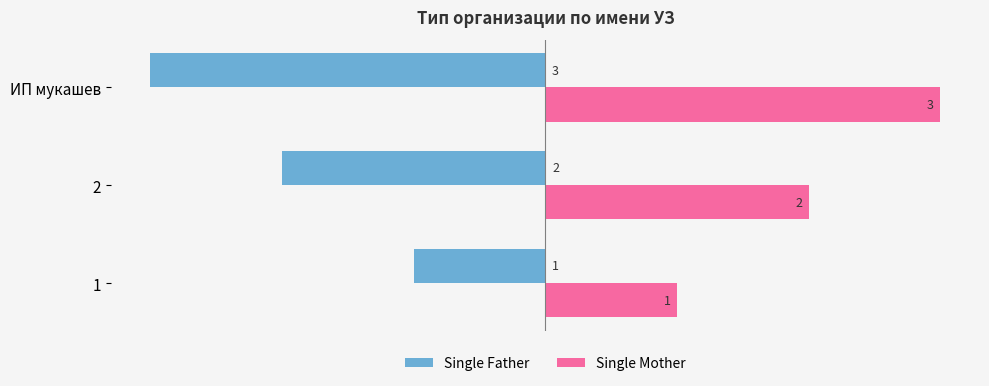

What is the difference between the highest and lowest values at 2?

4